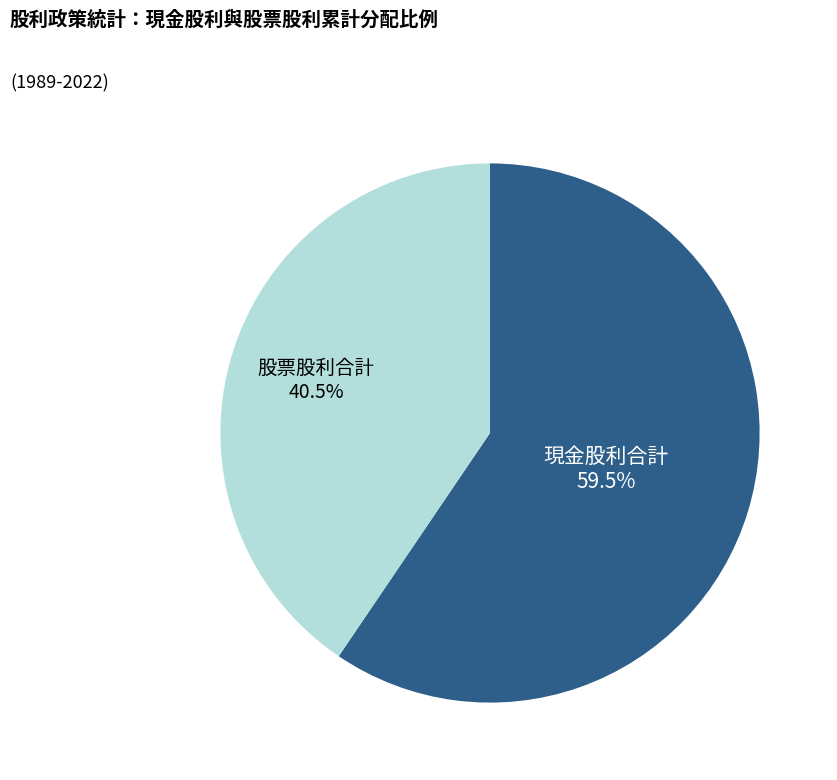

Approximately how many times larger is the value at 現金股利合計 compared to 股票股利合計?

1.5